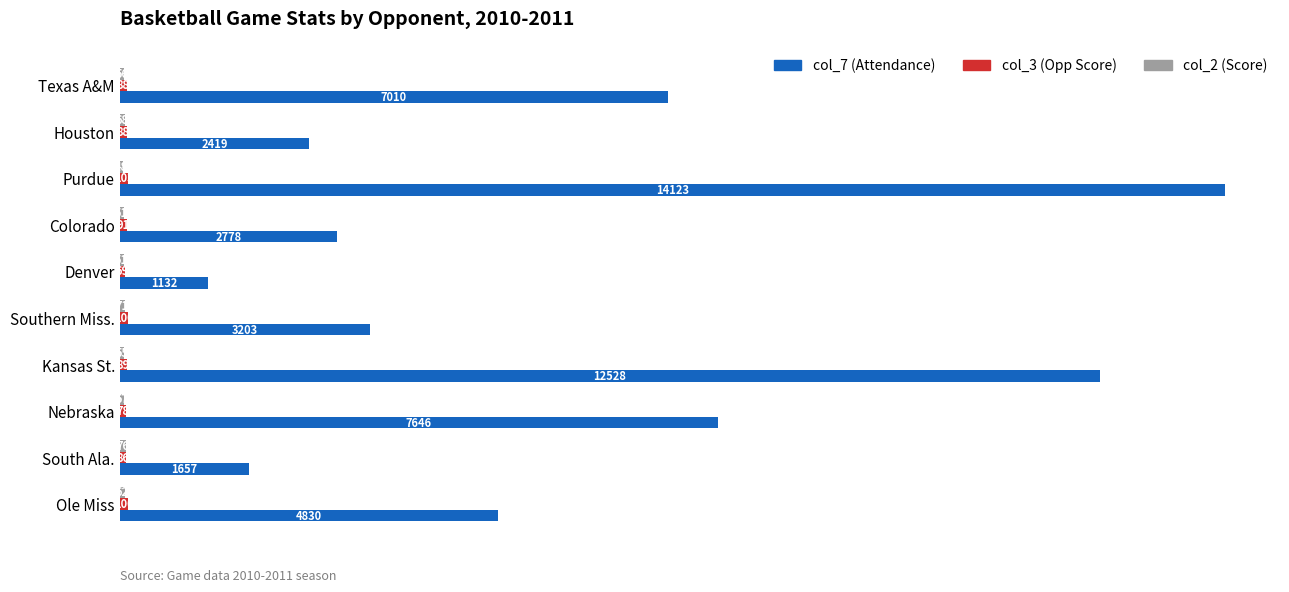

What is the minimum value shown in the chart?

48